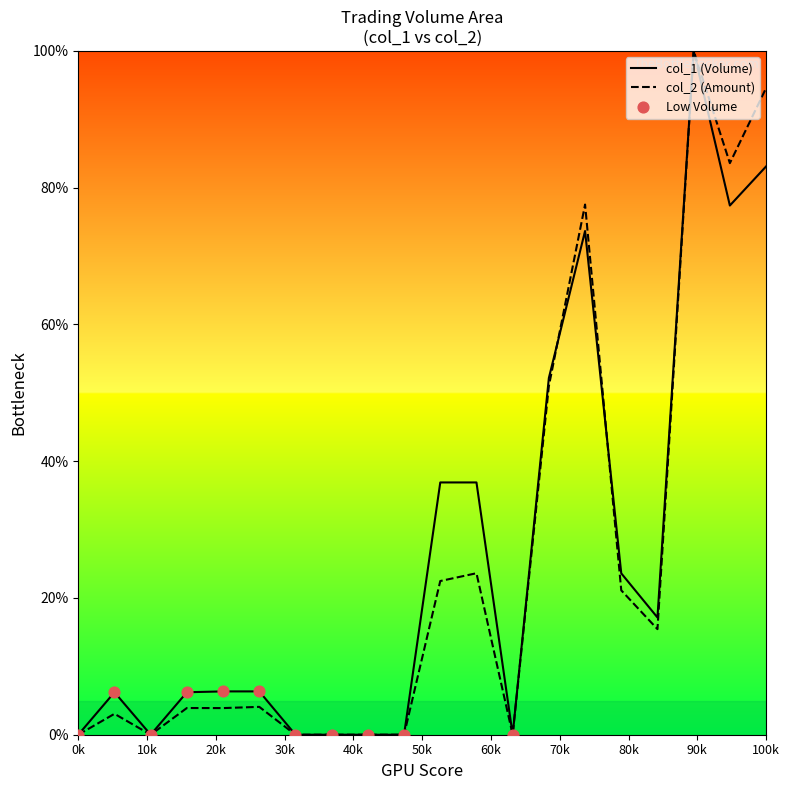

At how many categories does at least one series exceed 44?

5